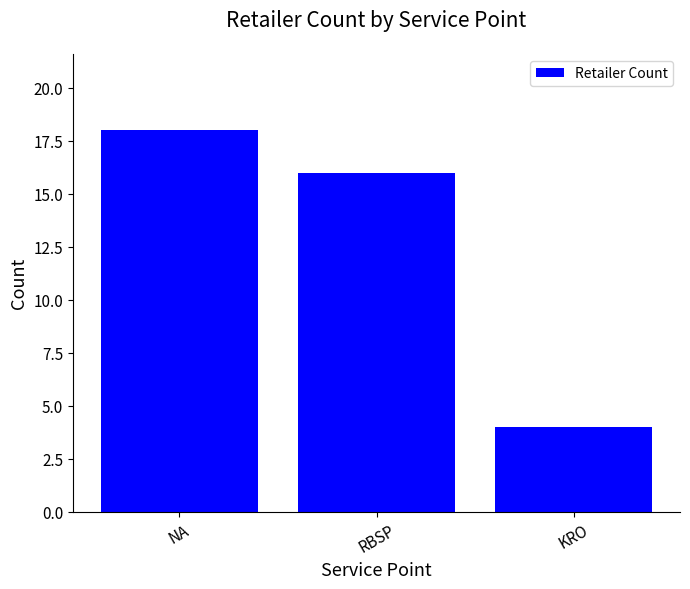

Reading left to right, transcribe all the data shown in this chart.

NA=18	RBSP=16	KRO=4